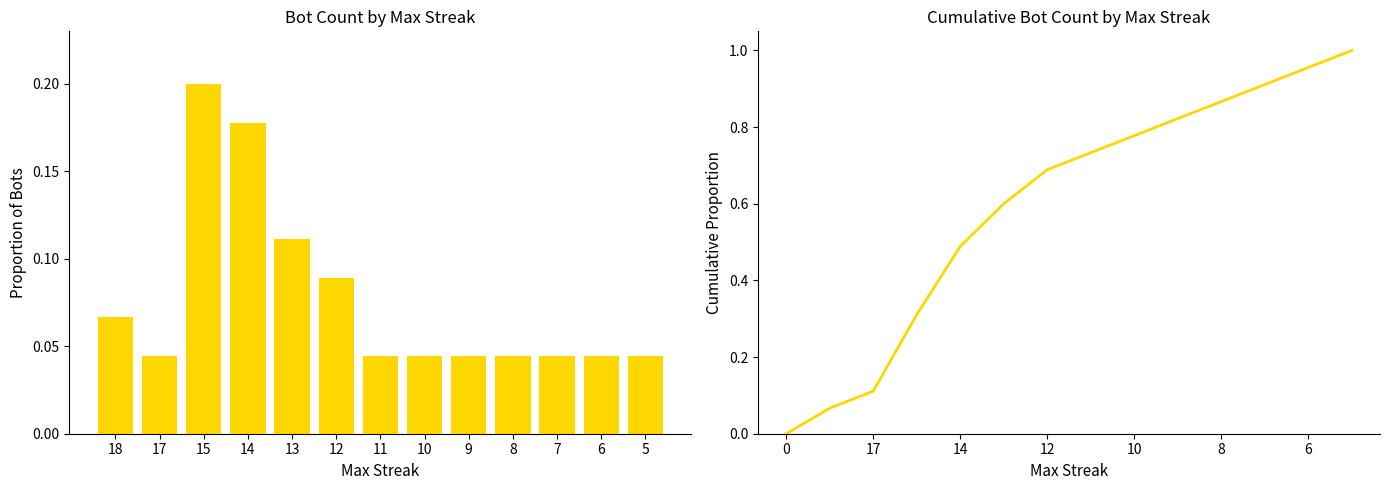

The chart shows a value of 0.0 at 9. True or false?

False